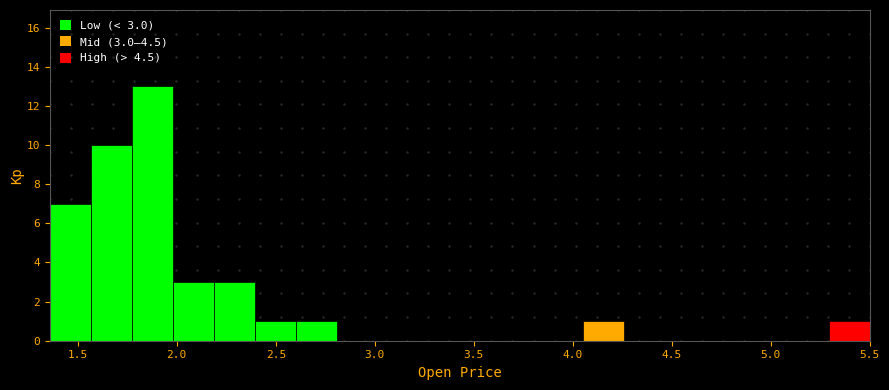

Over which range of the x-axis is the bar tallest?

1.75 to 2.00